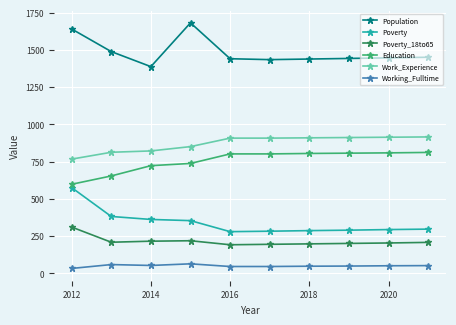

What is the value of the Working_Fulltime point at the 2nd from the left?

58